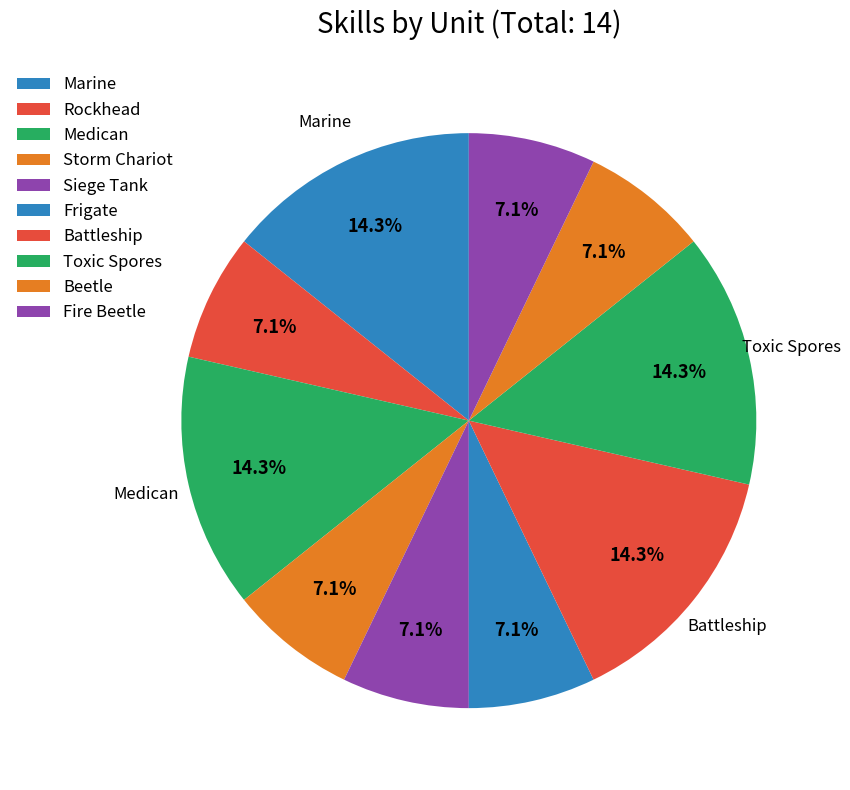

Is it true that Siege Tank is 1% of the pie?

False